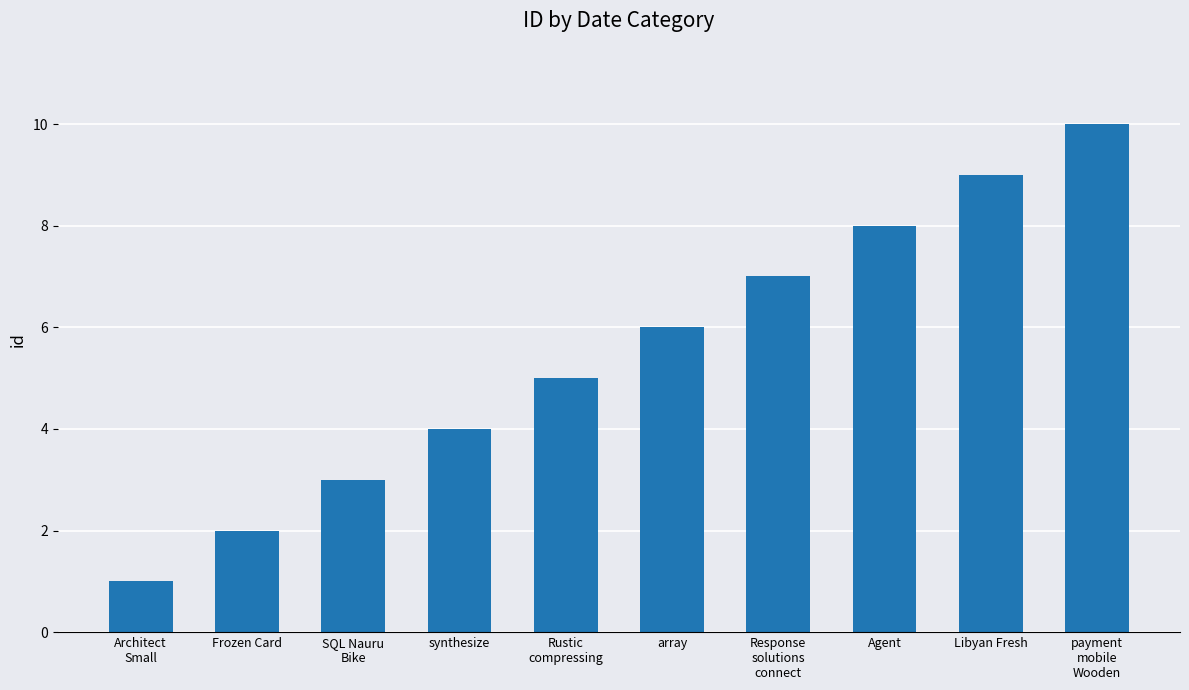

What is the sum of the values at Response
solutions
connect and Architect
Small?

8